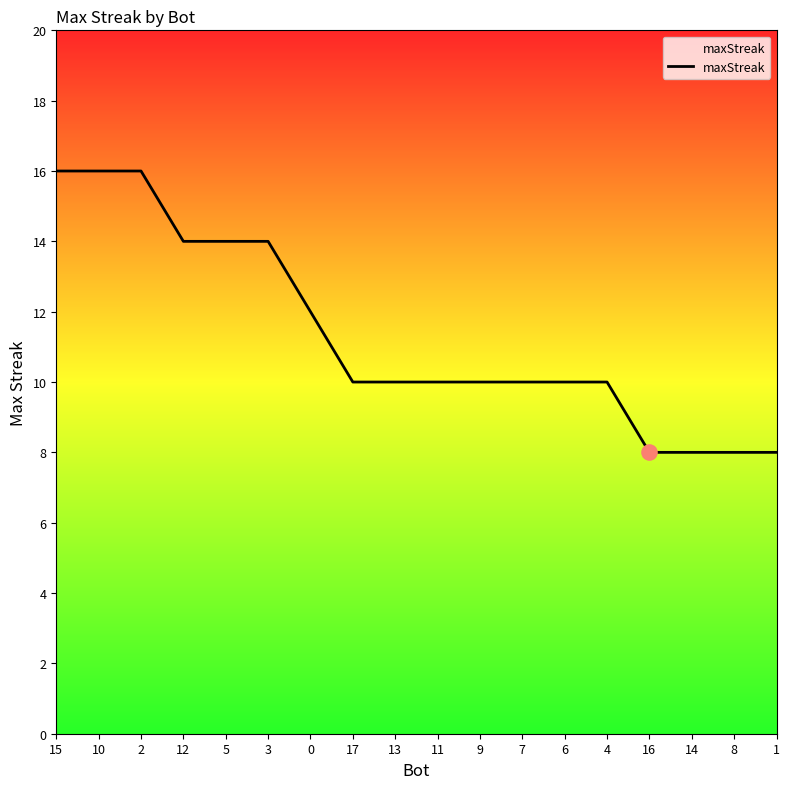

Approximately how many times larger is the value at 13 compared to 3?

0.7